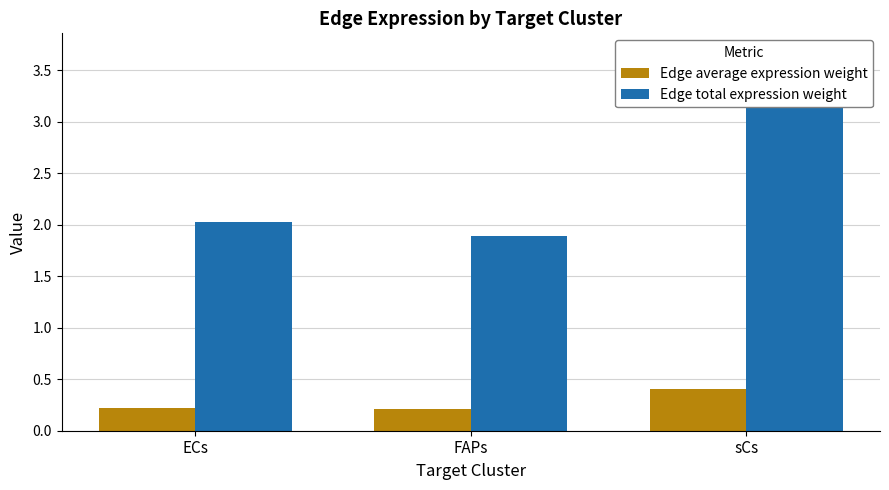

What is the difference between the Edge average expression weight values at ECs and sCs?

0.2